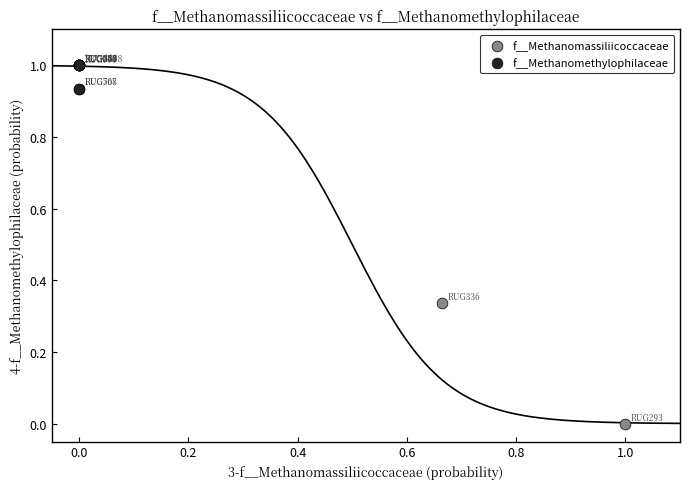

Which series contains the highest Y value?

f__Methanomethylophilaceae